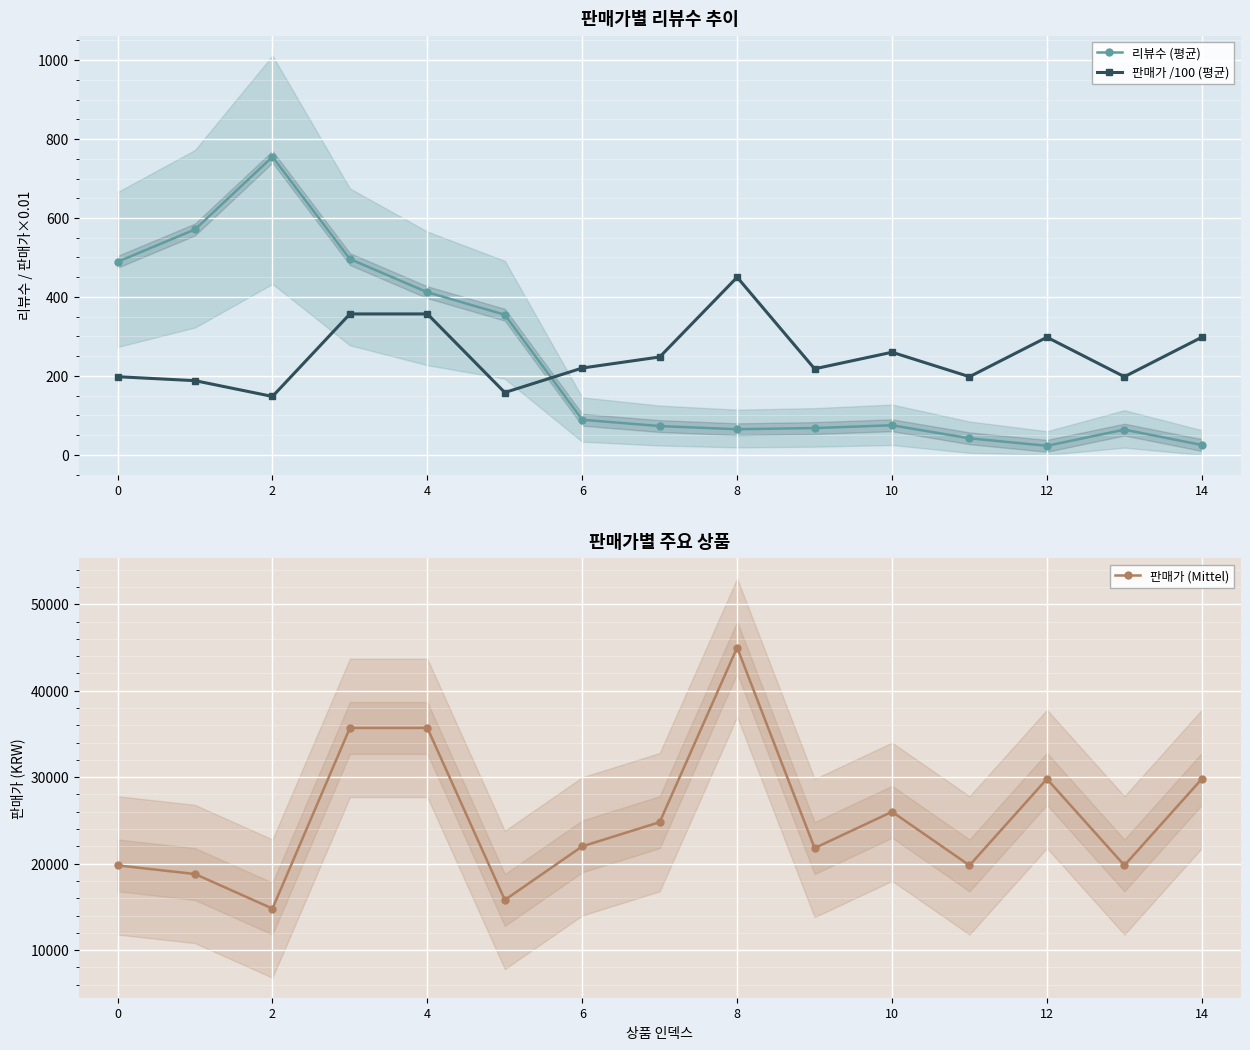

What is the value of the 리뷰수 (평균) point at the 7th from the left?

89